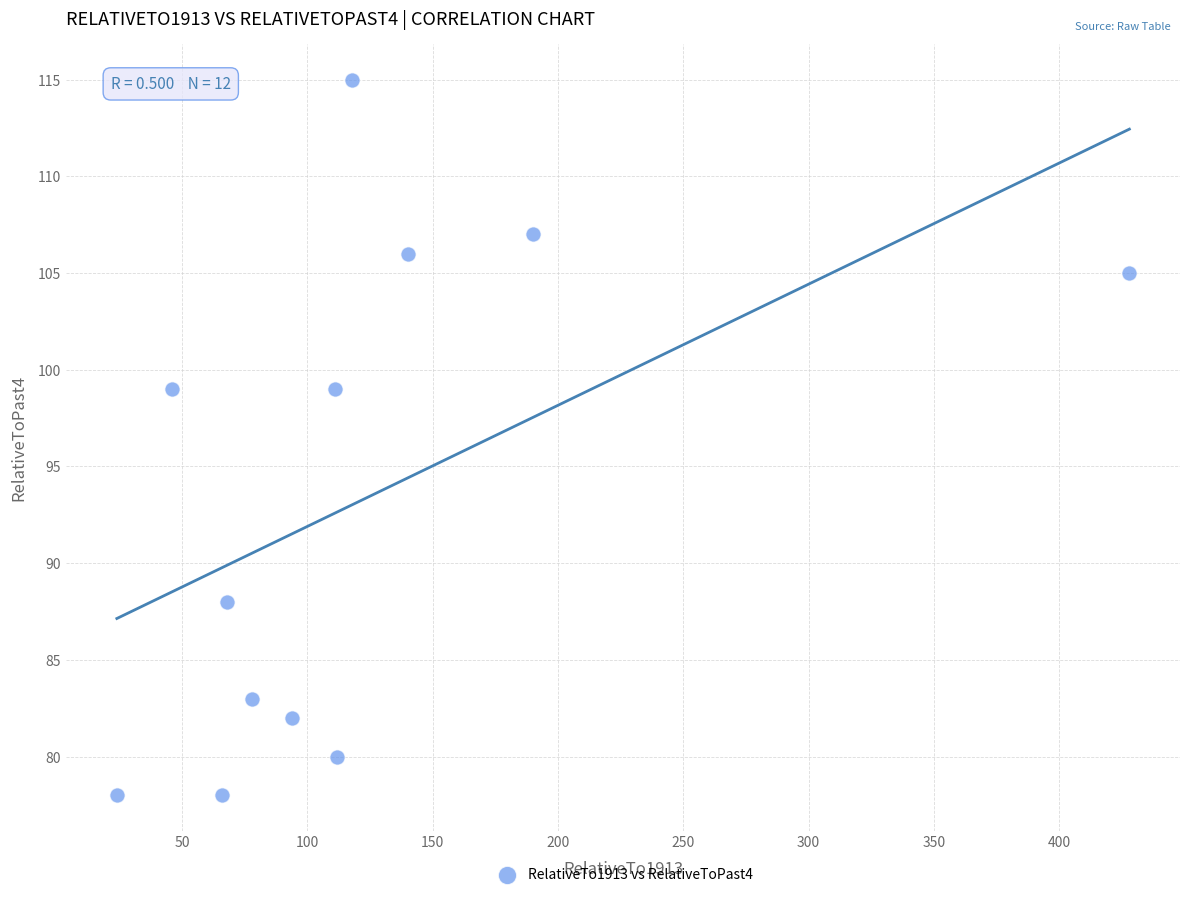

What is the range of Y values (max minus min)?

37